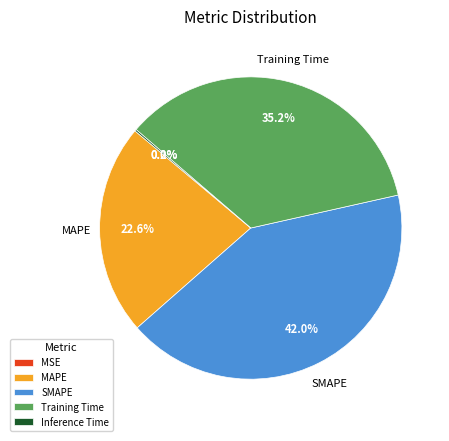

Is there any slice that represents more than half of the pie?

No